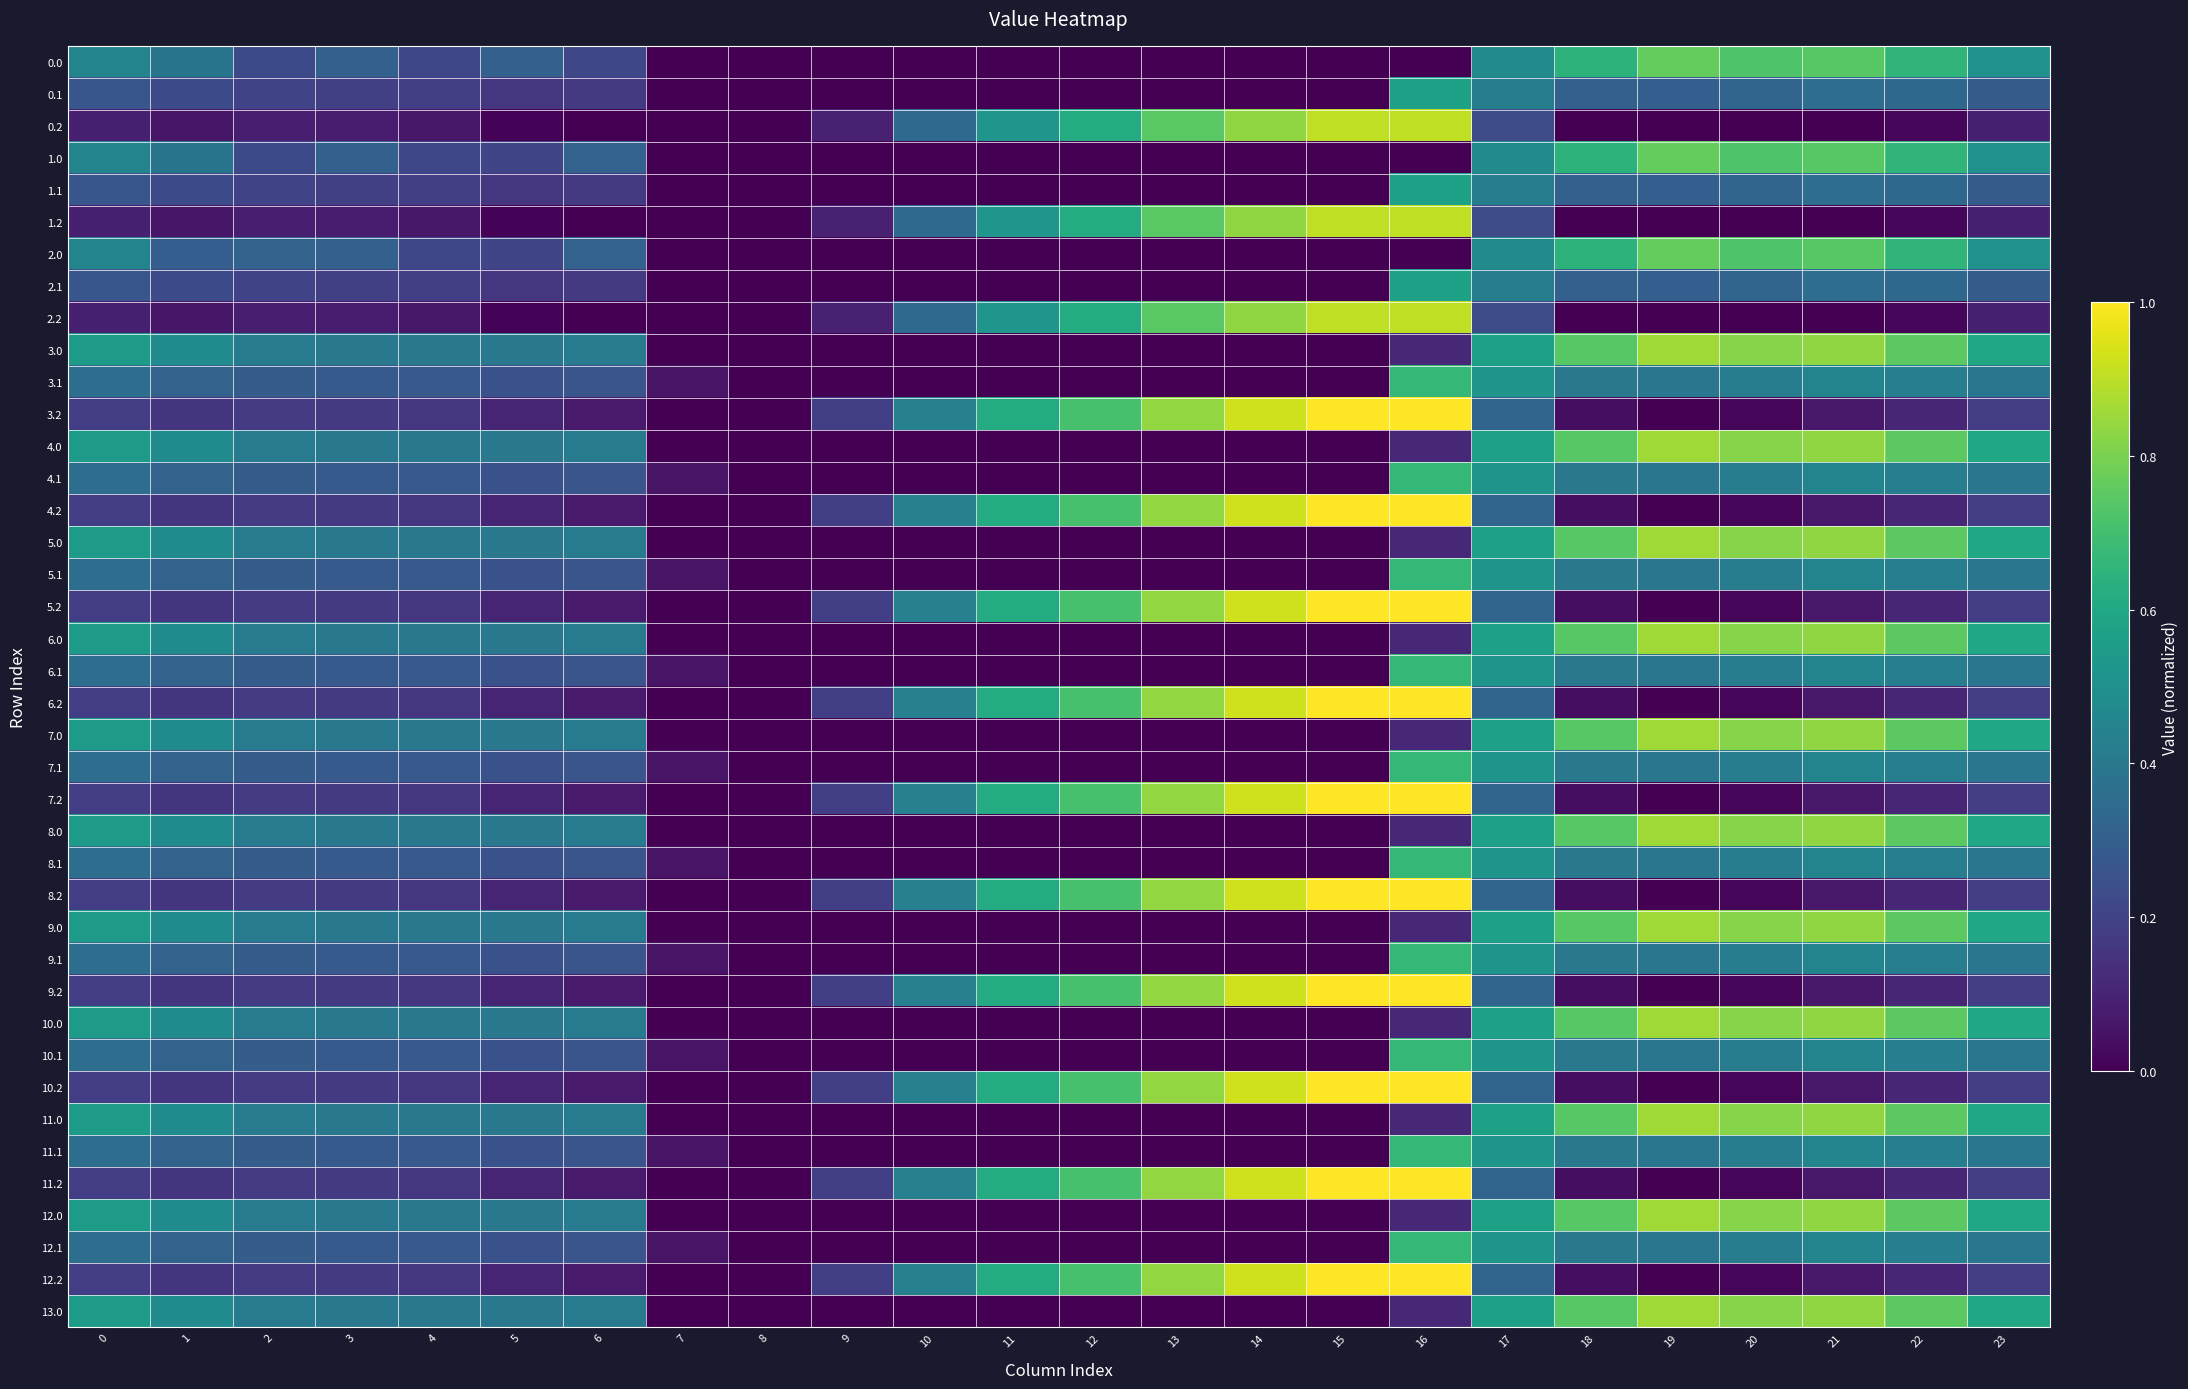

Rank the series at 12 from highest to lowest value.

9.2, 8.2, 10.2, 12.2, 4.2, 5.2, 6.2, 7.2, 11.2, 3.2, 2.2, 1.2, 0.2, 0.0, 0.1, 1.0, 1.1, 2.0, 2.1, 3.0, 3.1, 4.0, 4.1, 5.0, 5.1, 6.0, 6.1, 7.0, 7.1, 8.0, 8.1, 9.0, 9.1, 10.0, 10.1, 11.0, 11.1, 12.0, 12.1, 13.0